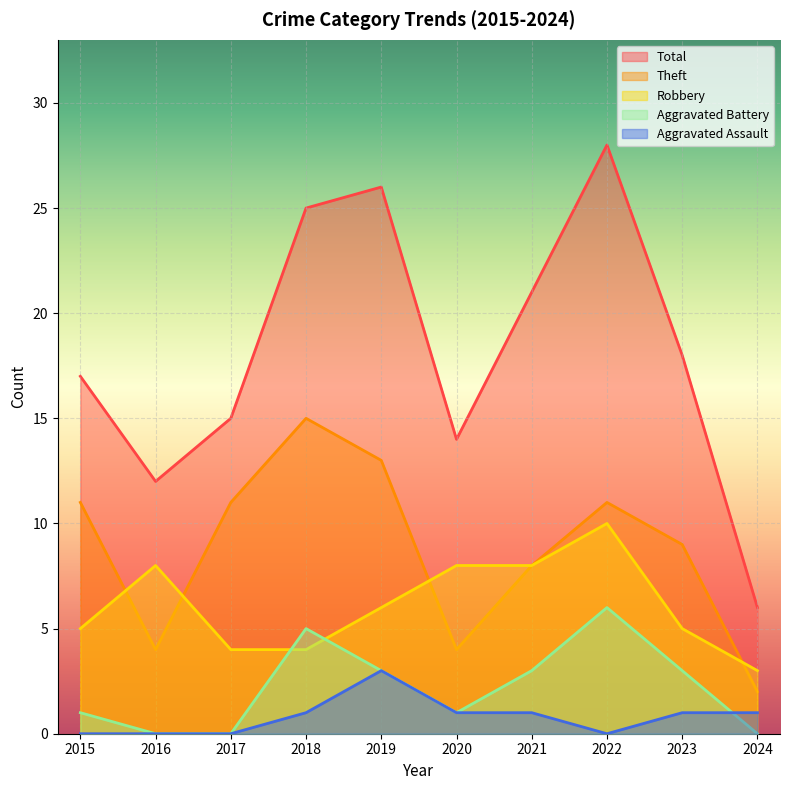

True or false: Aggravated Assault and Theft cross at least once.

False